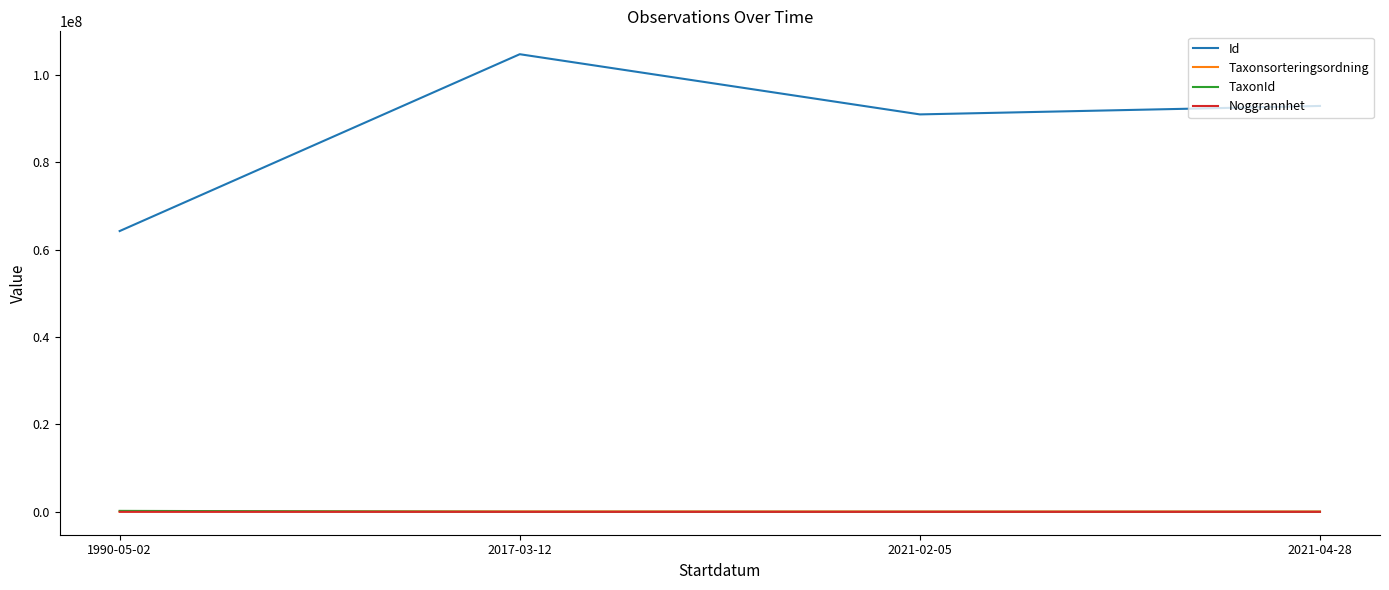

What are all the series names shown in the legend?

Id, Taxonsorteringsordning, TaxonId, Noggrannhet